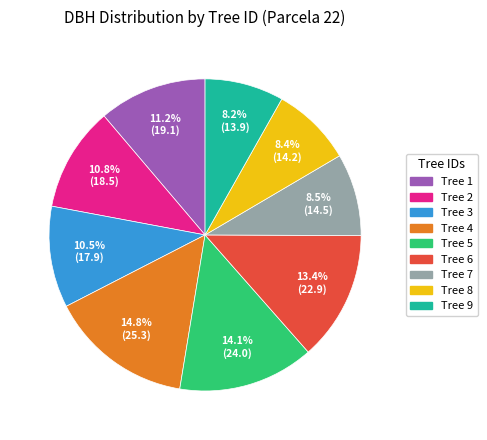

Is there any slice that represents more than half of the pie?

No